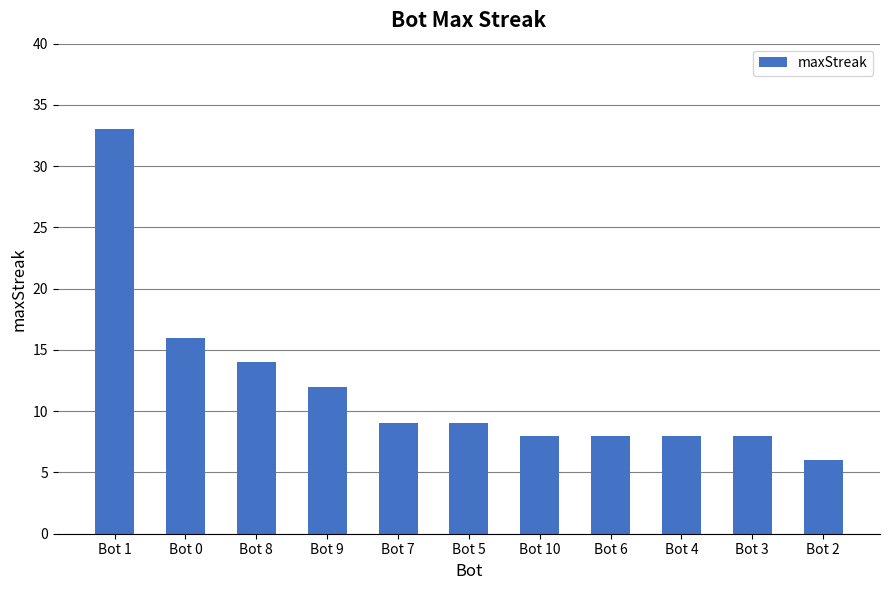

What is the greatest value displayed?

33